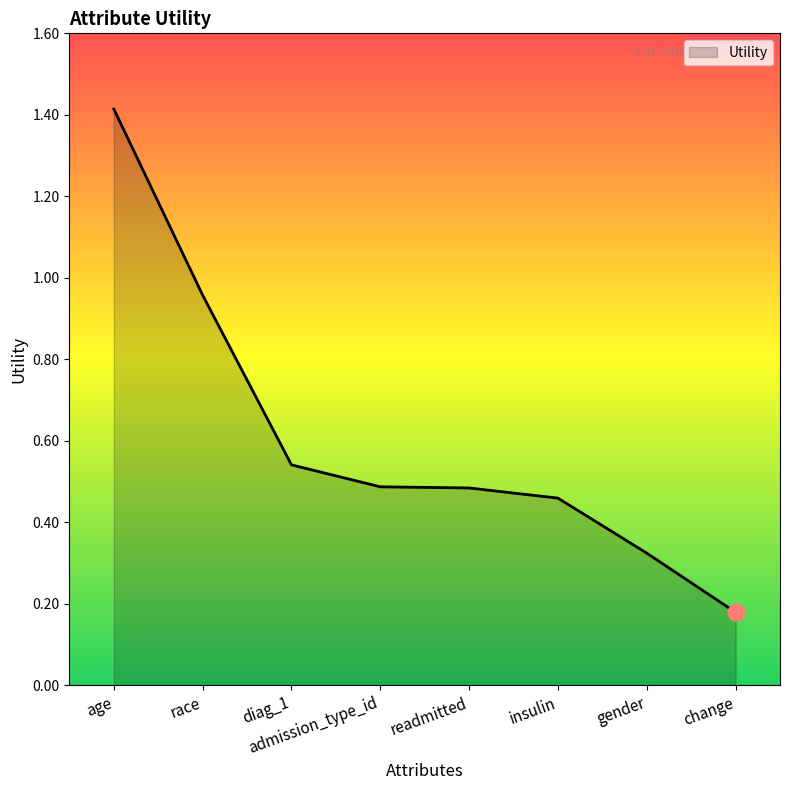

What position from the left is change?

8